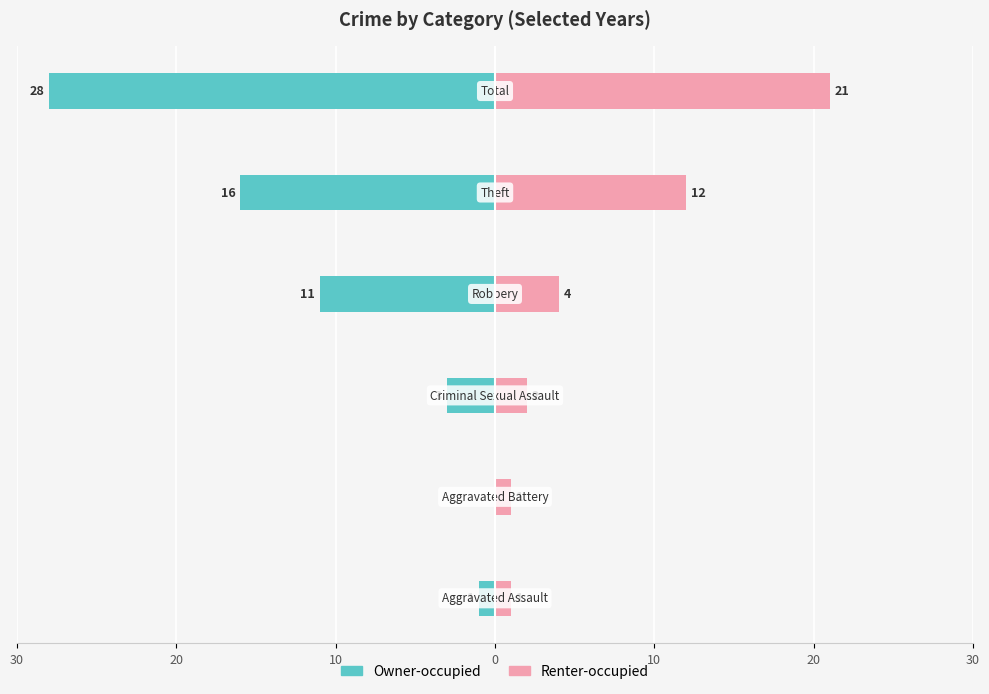

Reading left to right, list all the values displayed in this chart.

Owner-occupied: -1	0	-3	-11	-16	-28
Renter-occupied: 1	1	2	4	12	21